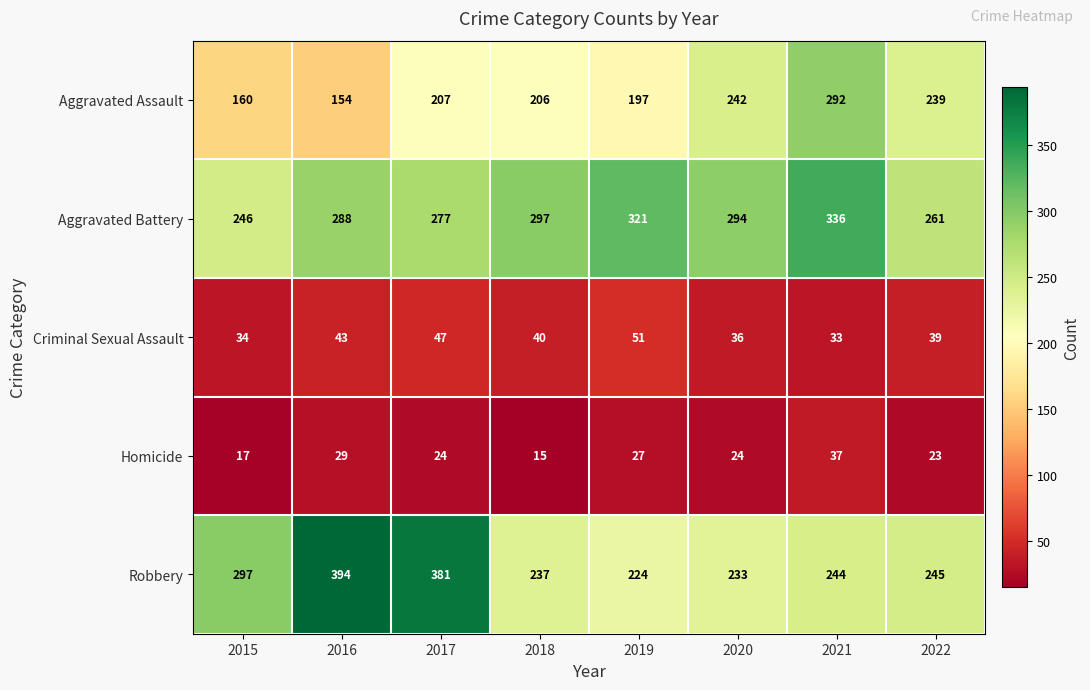

At which category is the sum across all series the highest?

2021